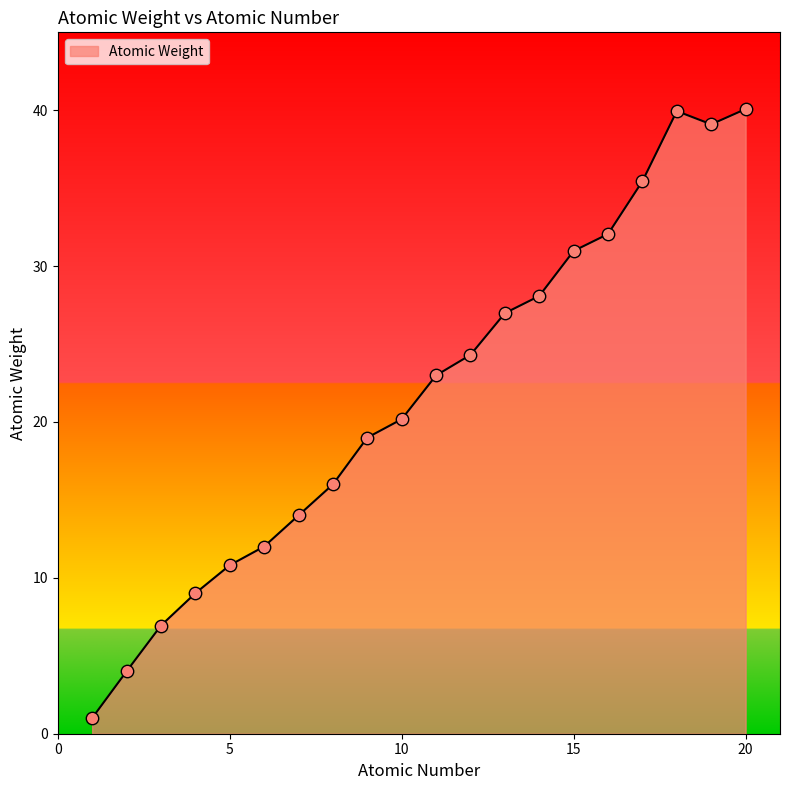

What is the greatest value displayed?

40.1